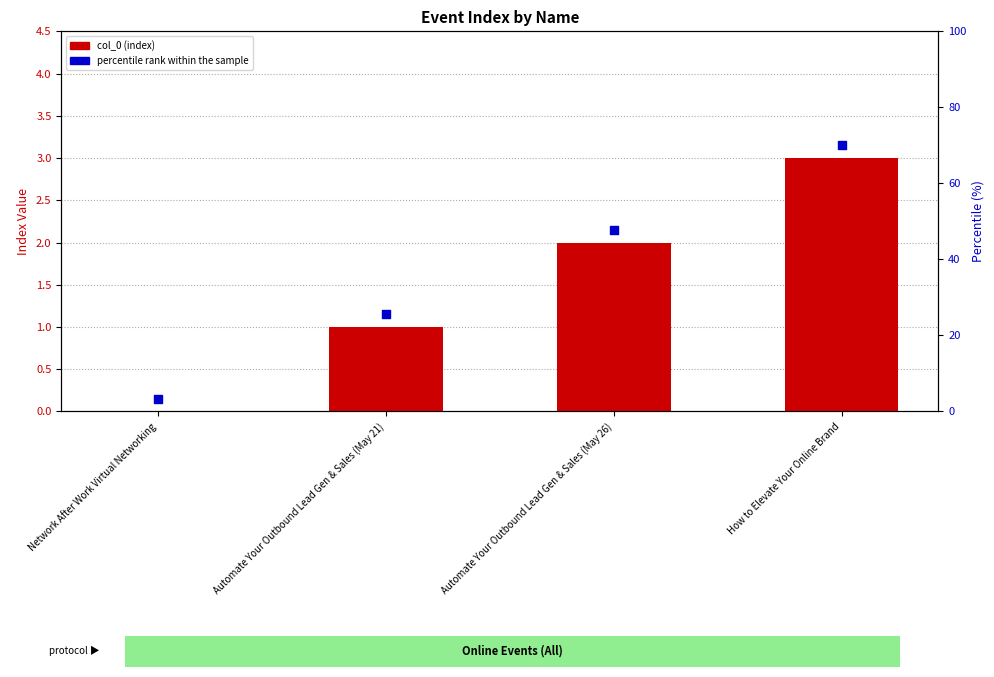

Which series has the largest total across all categories?

percentile rank within the sample